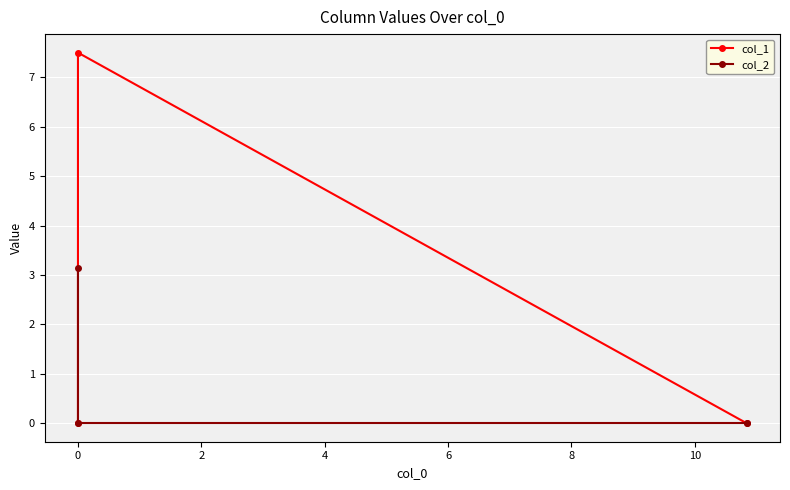

What is the average value of the col_1 series?

2.5